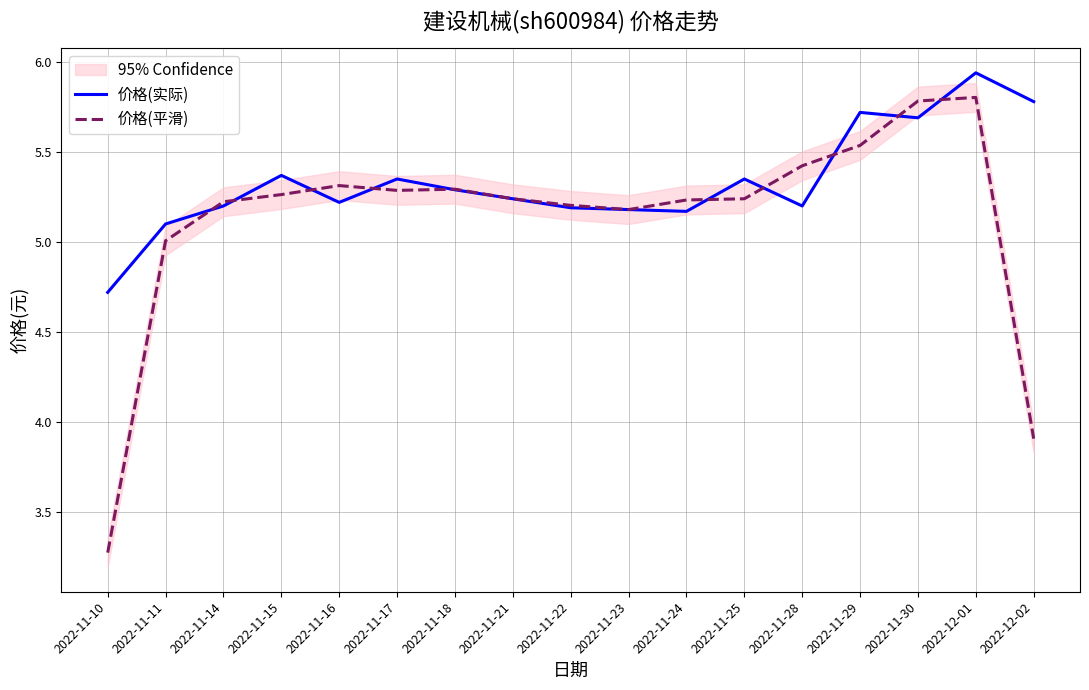

Where is 价格(实际) nearest to the value 5?

2022-11-11